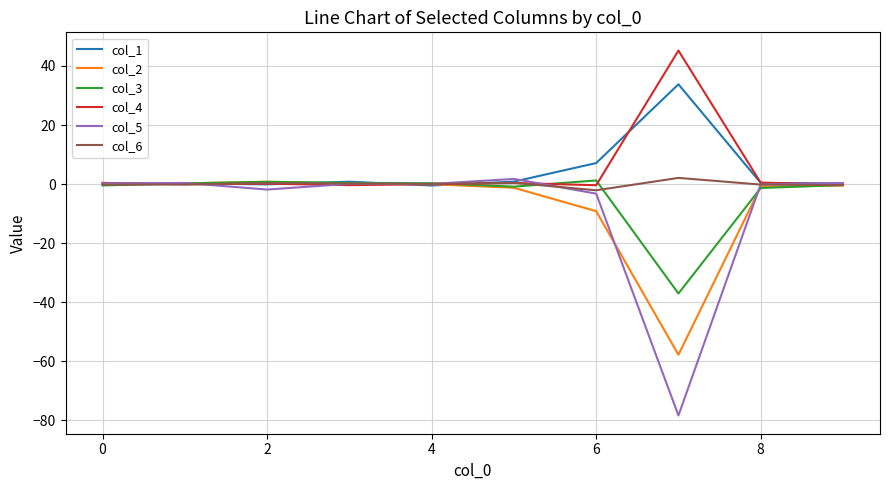

Which series has the largest range (max minus min)?

col_5